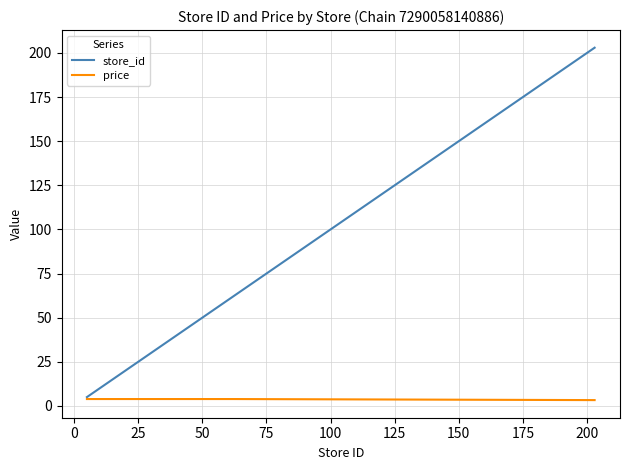

Which series has the largest total across all categories?

store_id